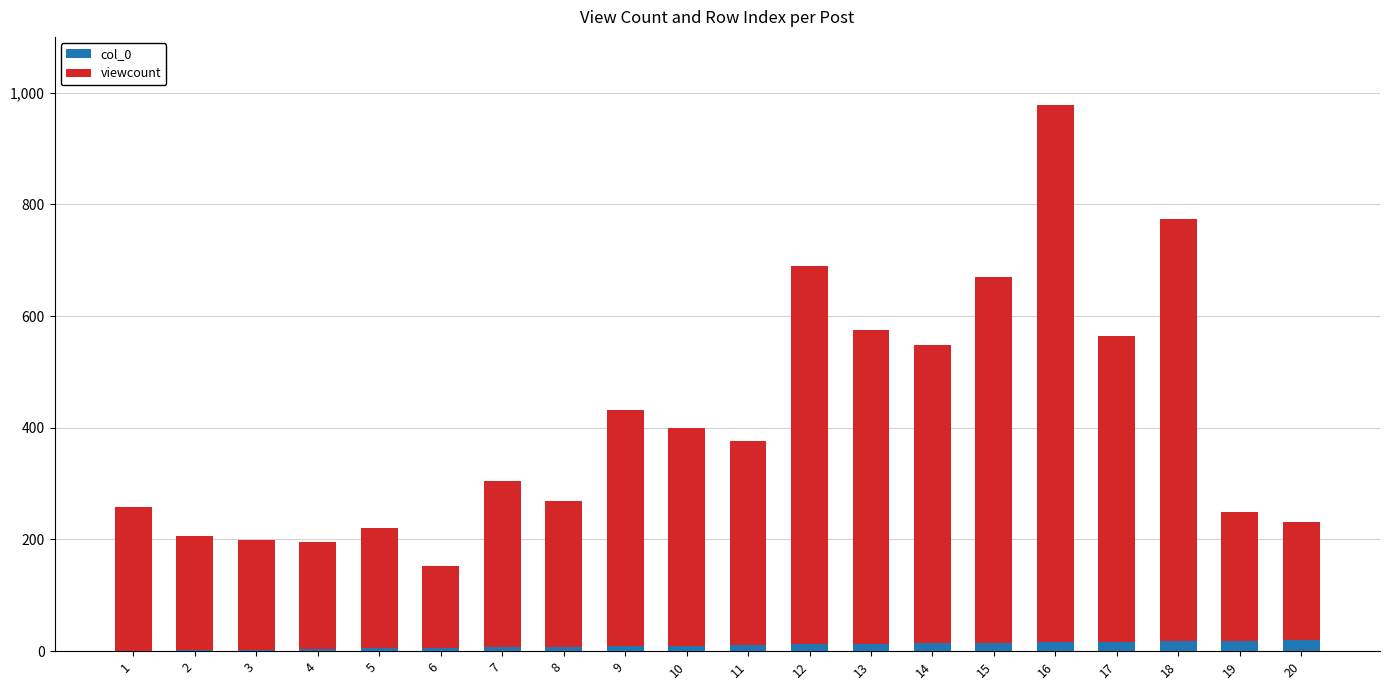

How many series are shown in this chart?

2